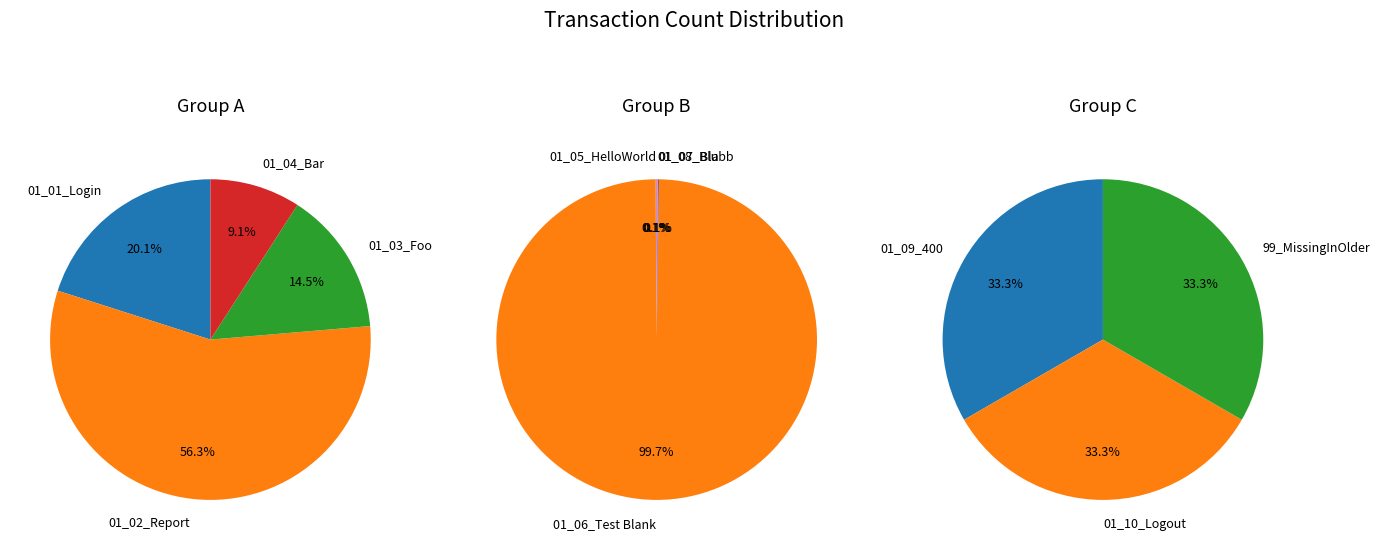

What is the largest slice in the pie chart?

01_06_Test Blank